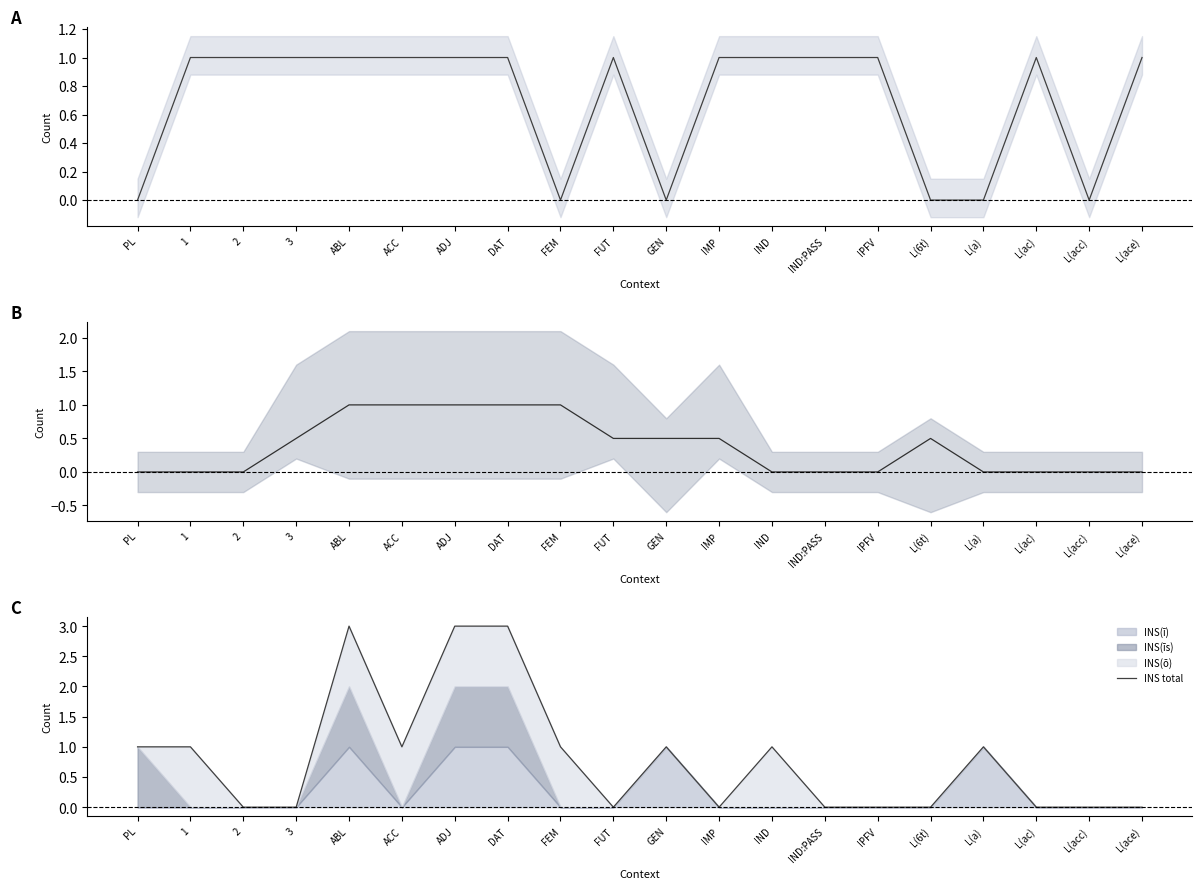

Where is the first local minimum for DEL(o)?

FEM